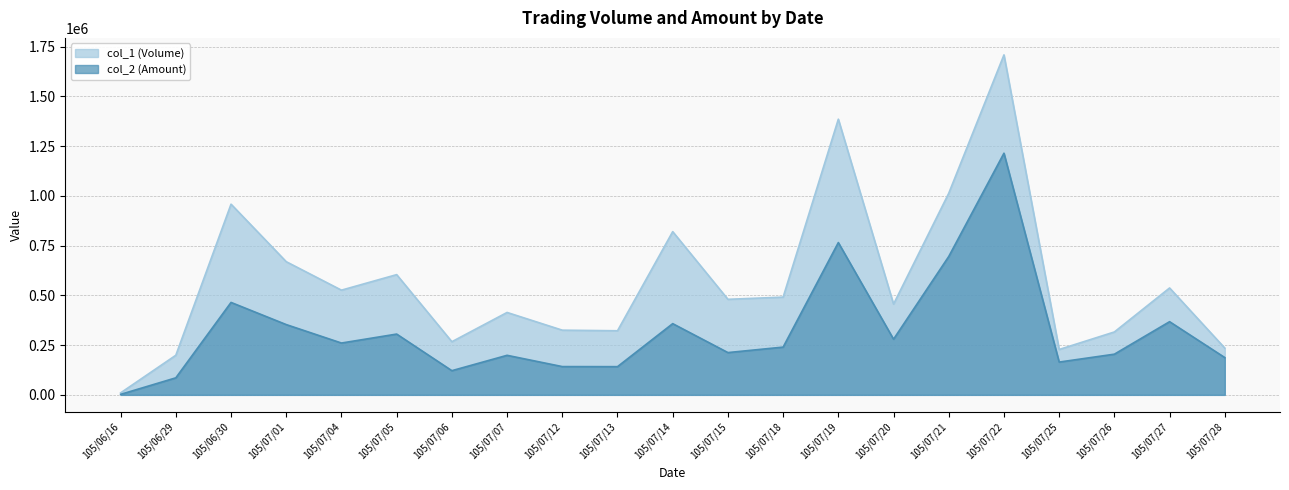

Is the value of col_1 (Volume) at 105/07/14 greater than the value of col_2 (Amount) at 105/07/20?

Yes